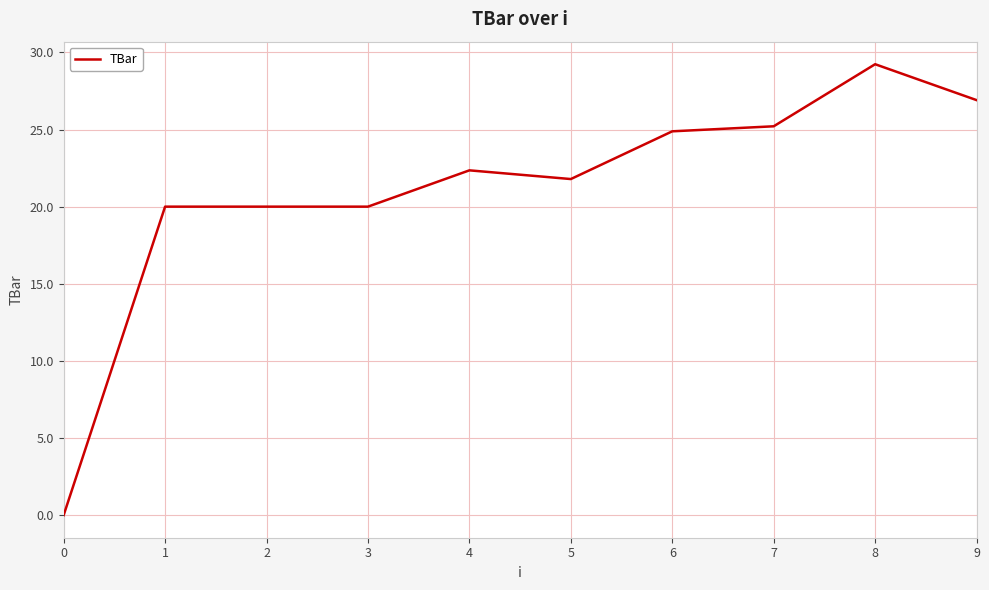

How many series are shown in this chart?

1